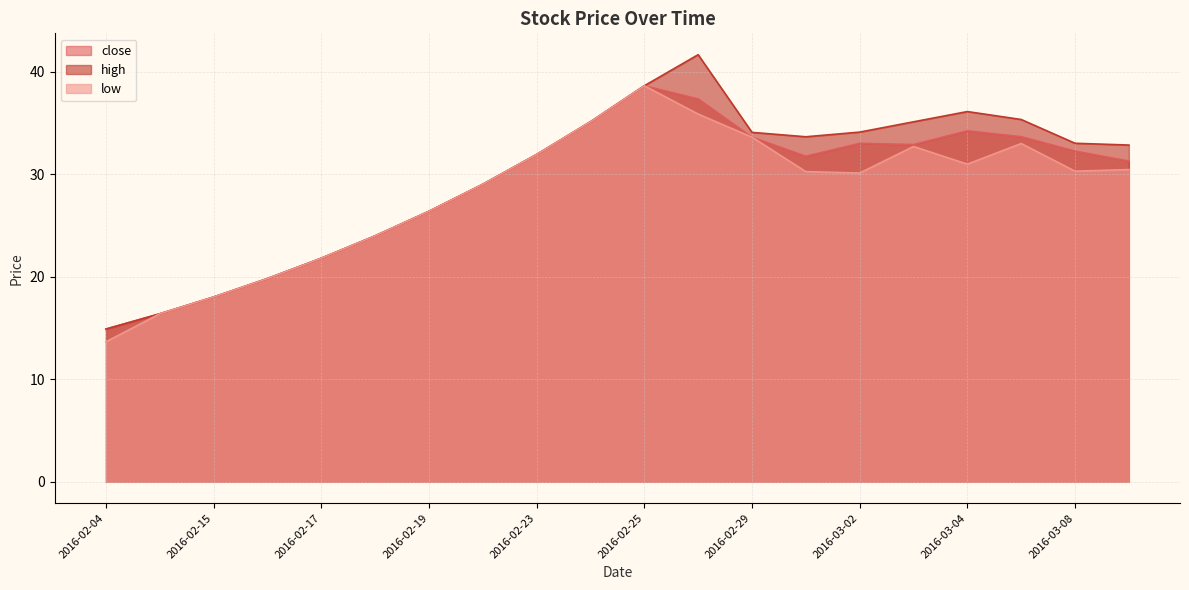

What is the label of the 9th point from the right?

2016-02-26